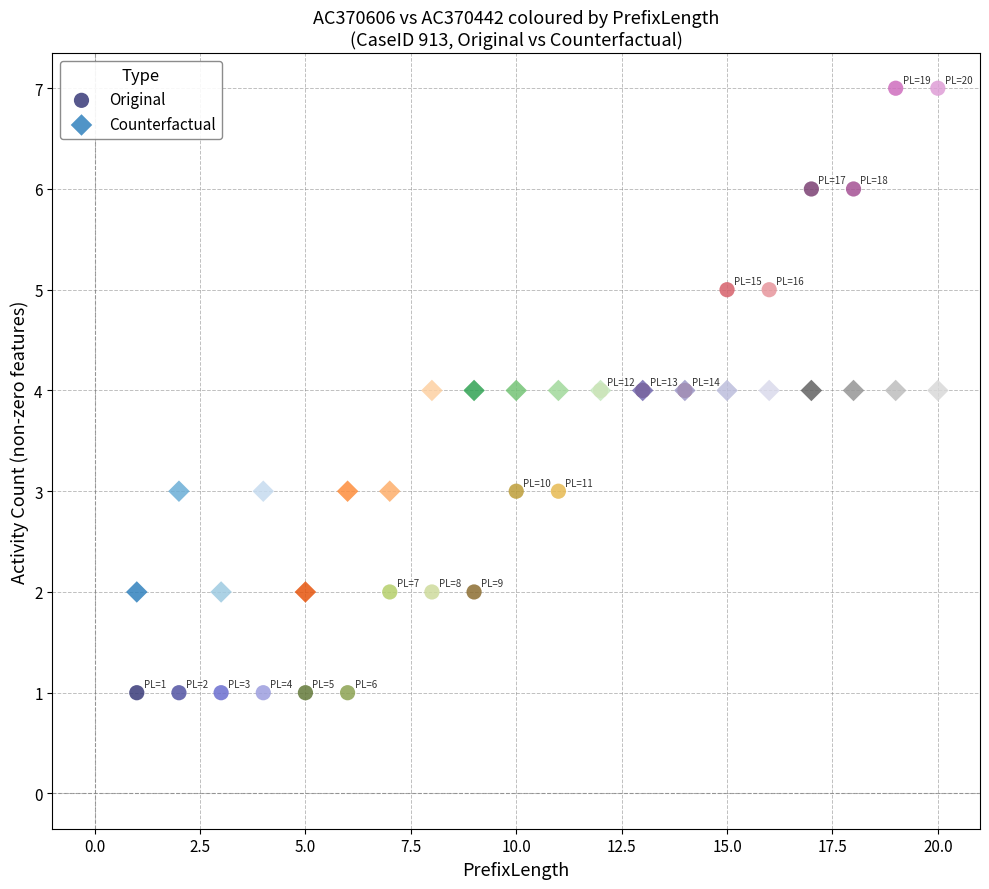

Which series has the largest Y range (max minus min)?

Original